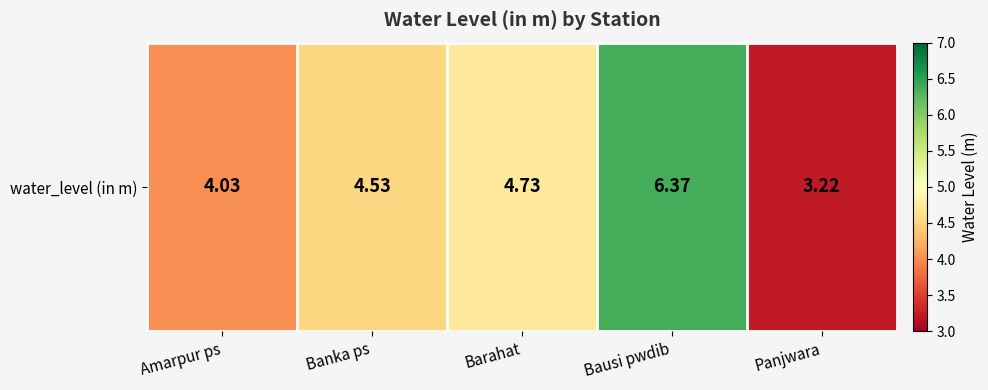

What value does the data have at Amarpur ps?

4.0